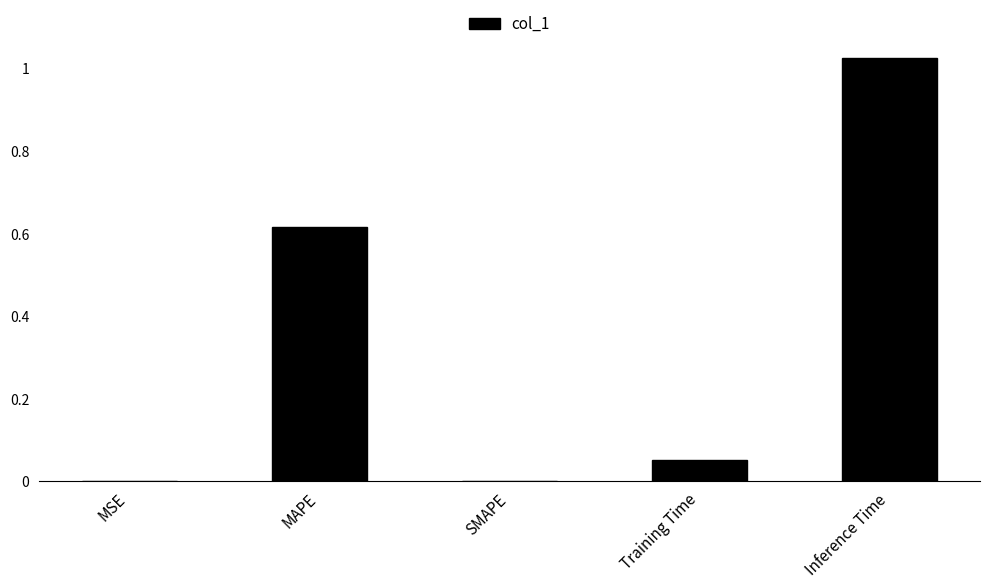

What is the average value?

0.3